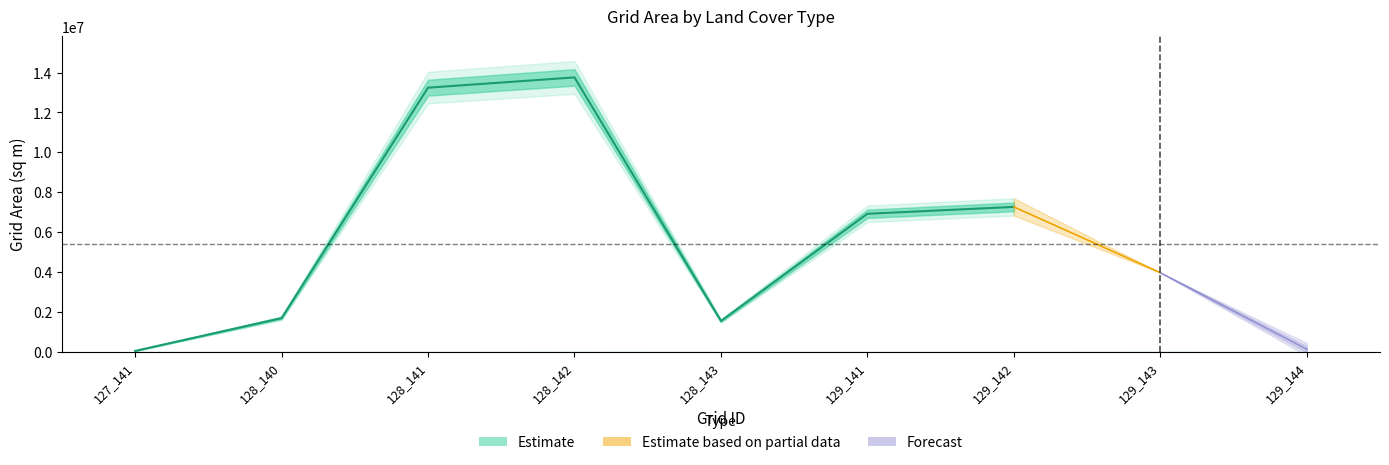

What is the difference between the maximum and minimum values in the nvgrdarea series?

13723200